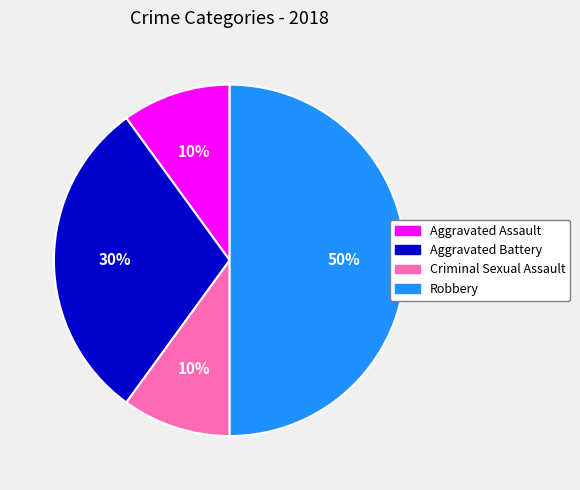

The Aggravated Battery slice represents 30% of the pie. True or false?

True